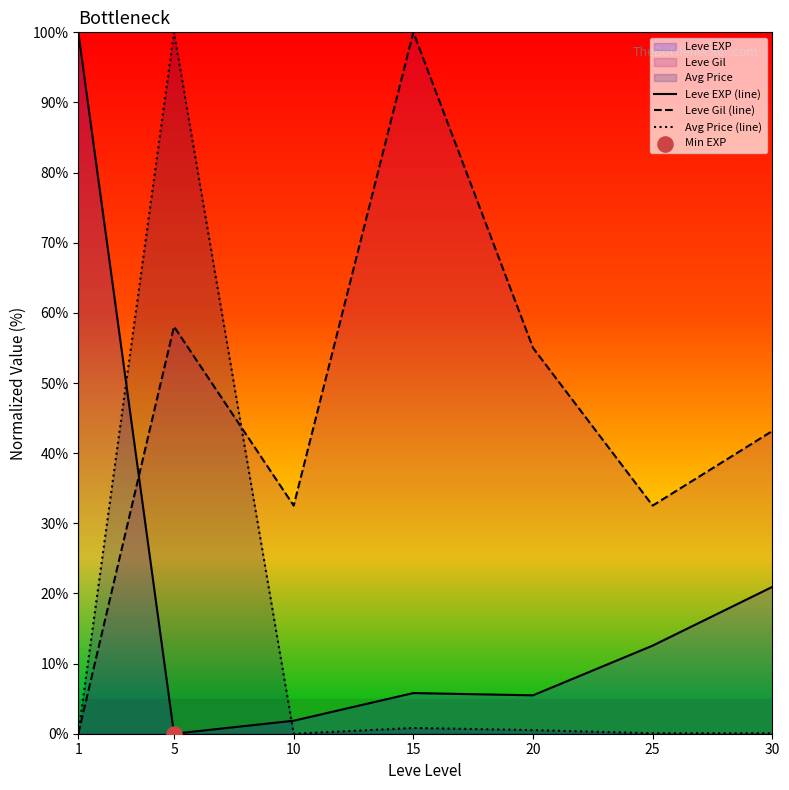

Is the value of Leve Gil (line) at 25 greater than the value of Avg Price (line) at 10?

Yes